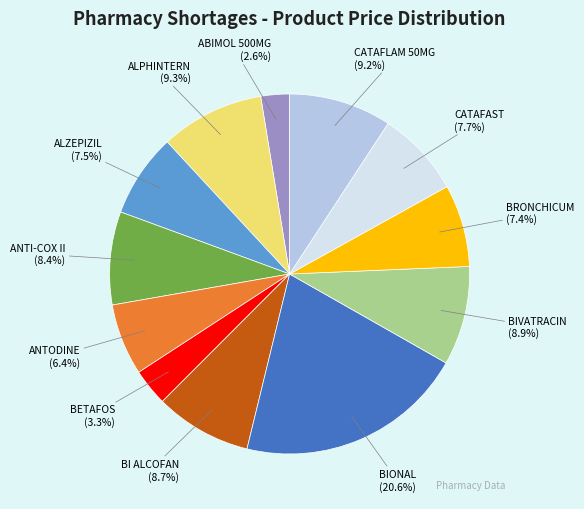

The BIONAL slice represents 21% of the pie. True or false?

True